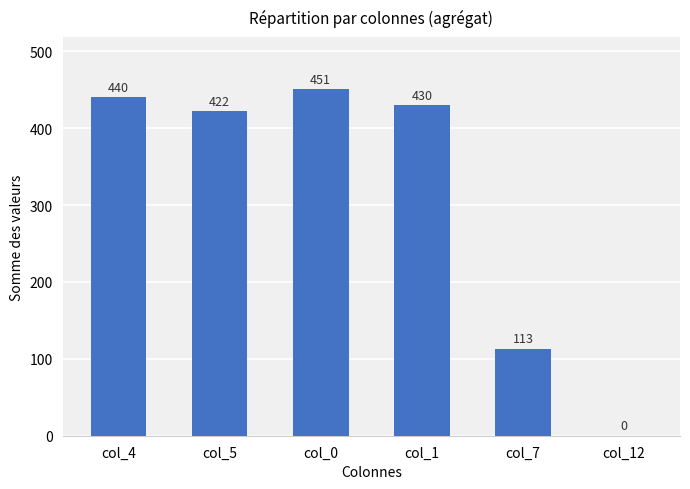

What is the sum of the values at col_4 and col_1?

870